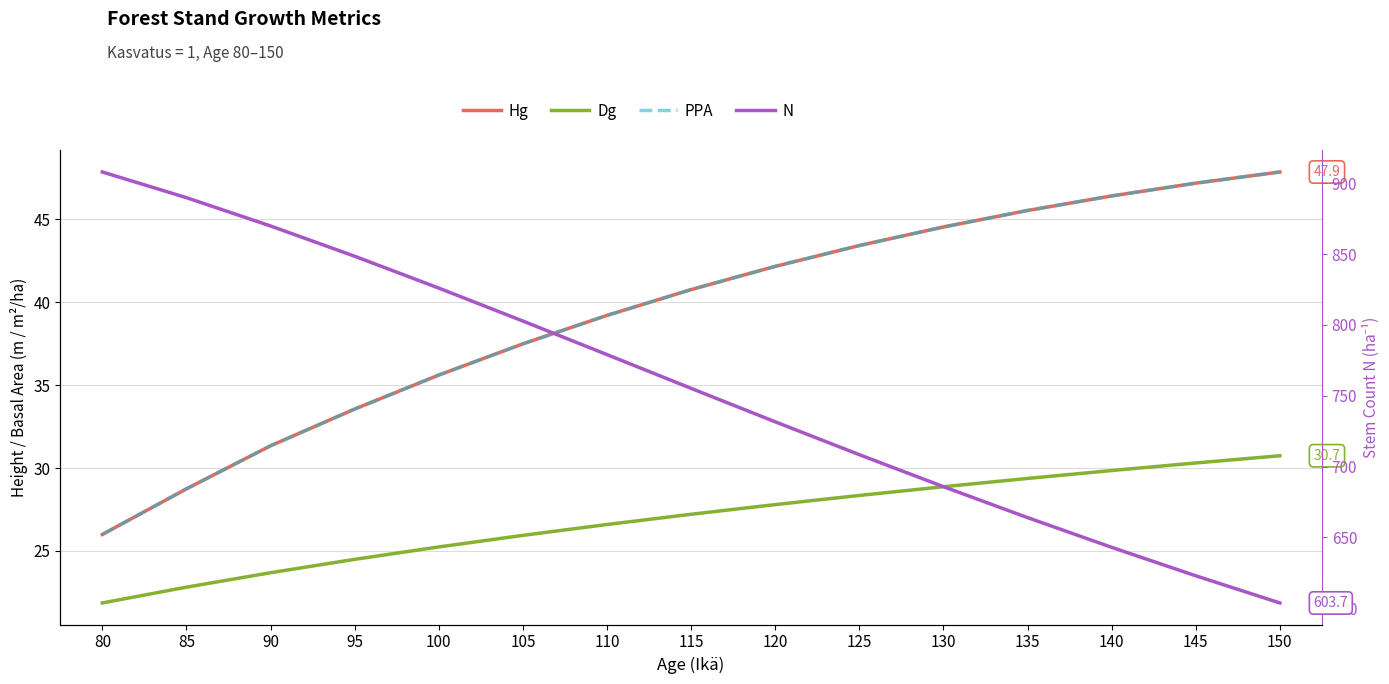

Which series has the largest total across all categories?

N